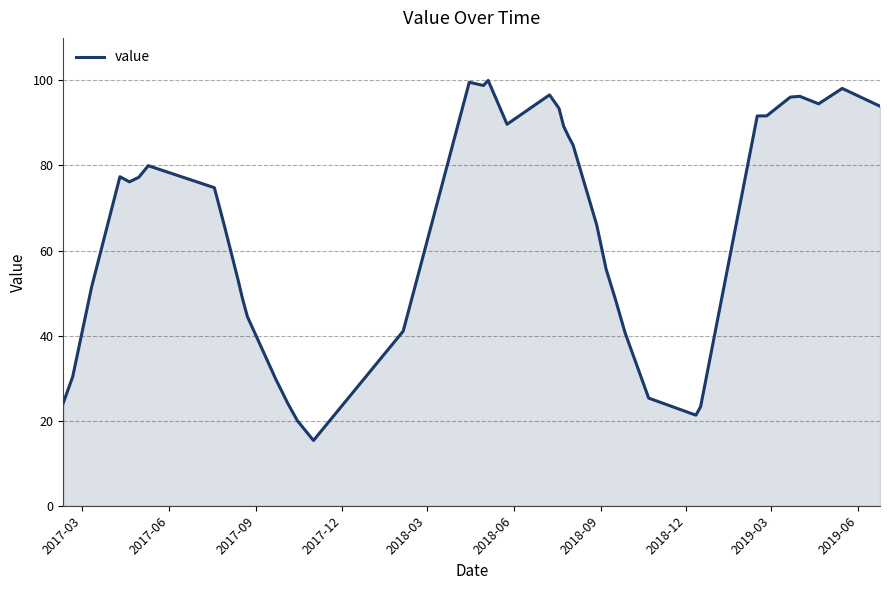

What is the difference between the maximum and minimum values?

84.7